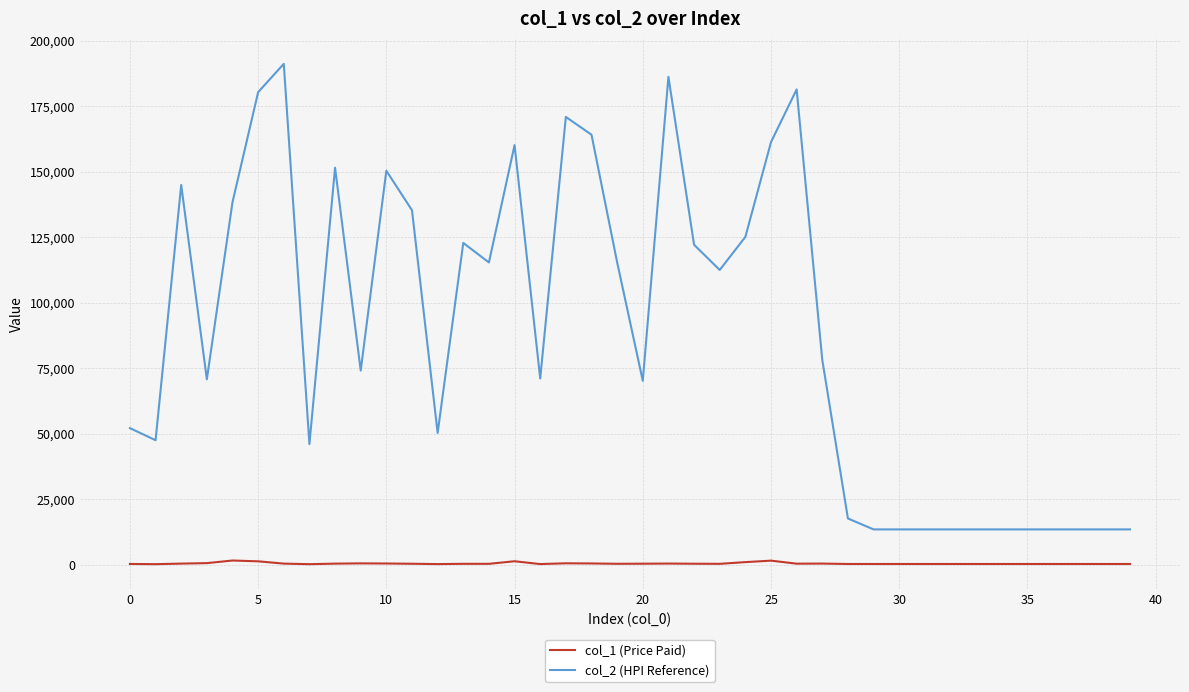

Which series has the widest spread of values?

col_2 (HPI Reference)